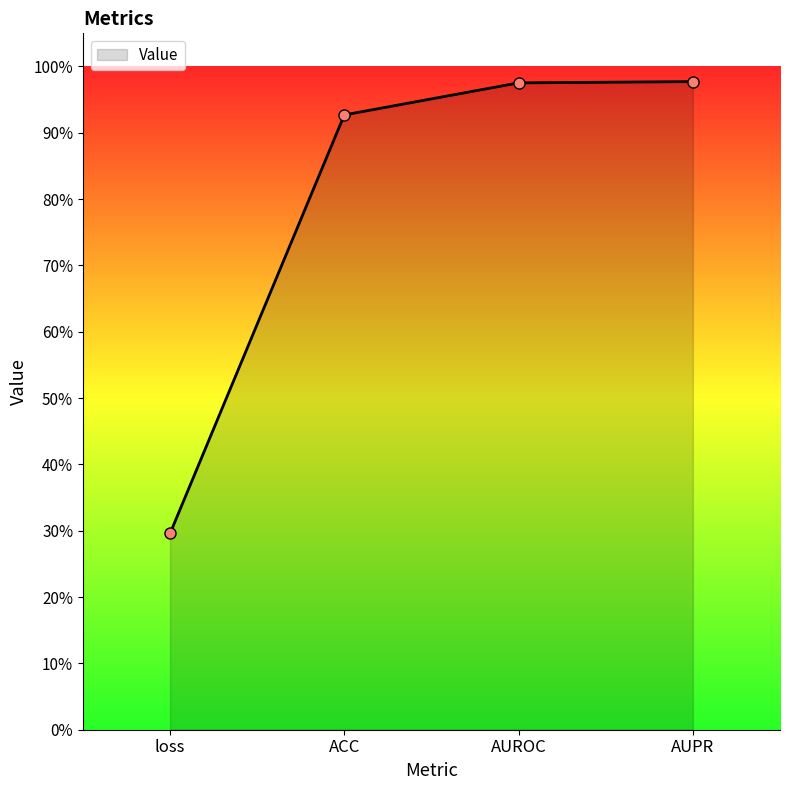

True or false: the data shows 1.0 at AUROC.

True